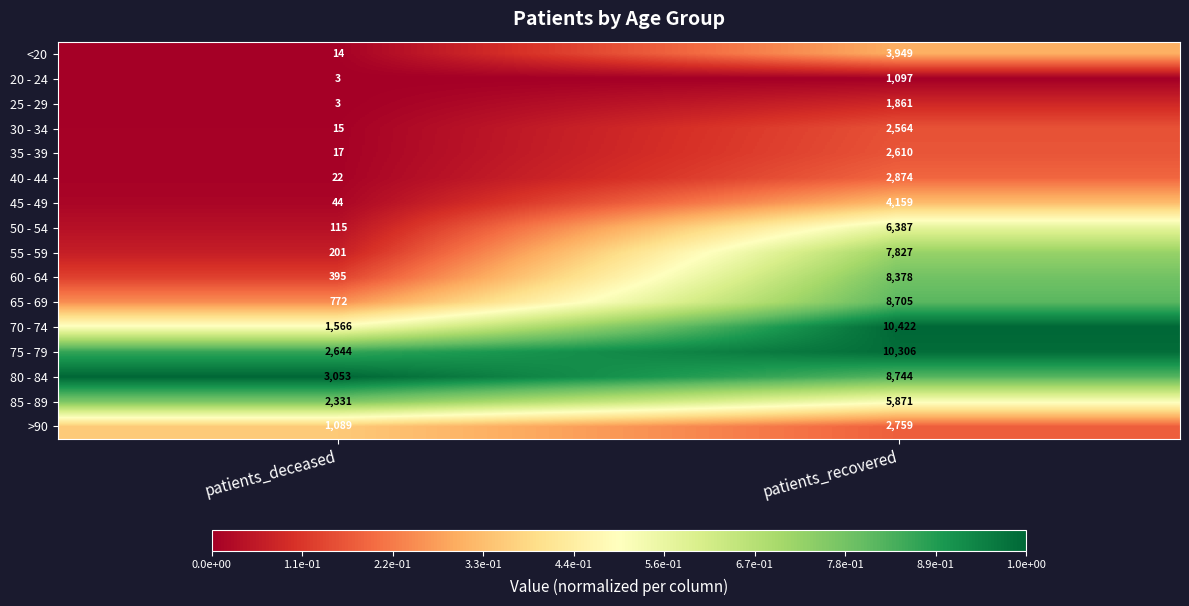

Which series has the largest range (max minus min)?

70 - 74